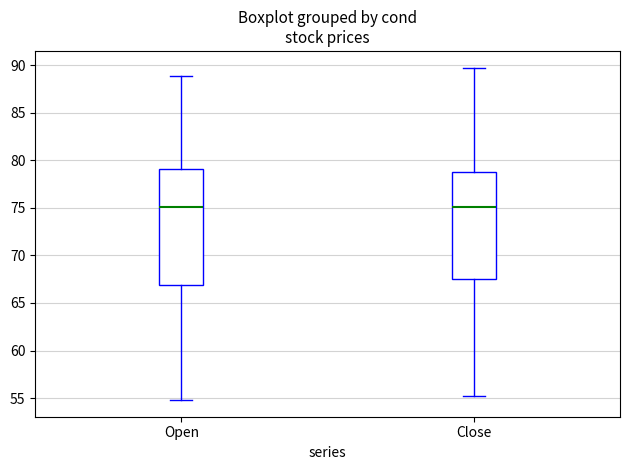

Comparing the boxes themselves (not the whiskers), which one is the tallest?

Open